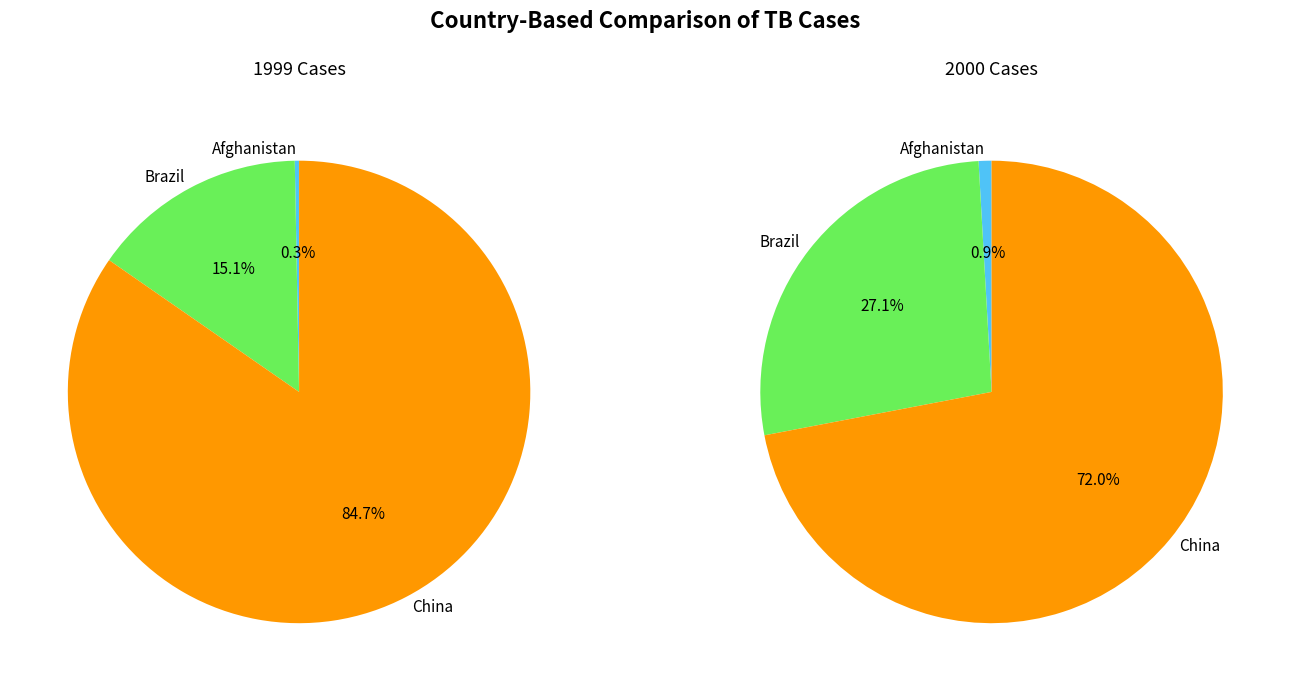

Which category has the smallest portion of the pie?

Afghanistan